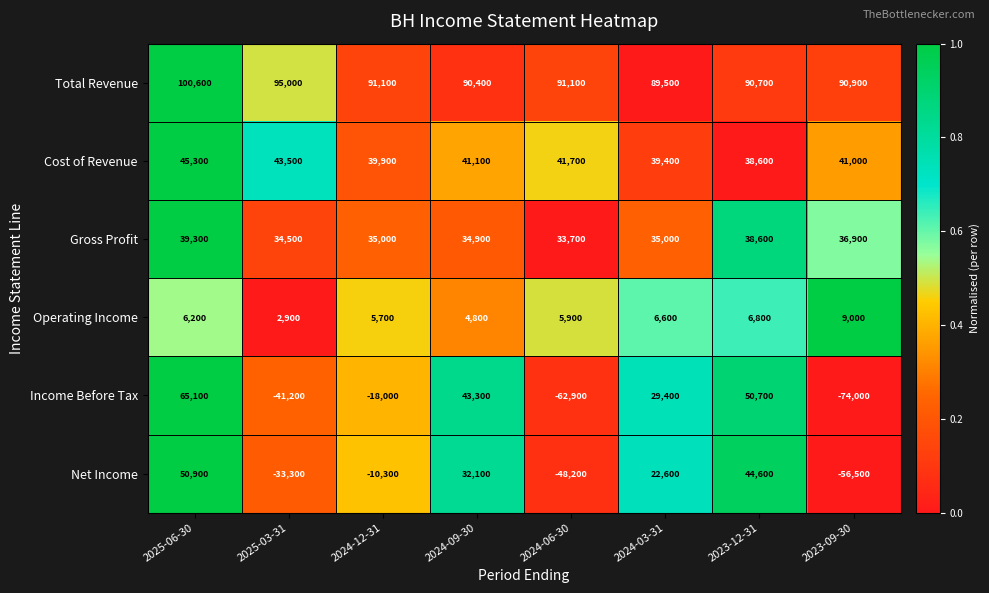

At 2024-12-31, list the series in order from largest to smallest.

Total Revenue, Cost of Revenue, Gross Profit, Operating Income, Net Income, Income Before Tax